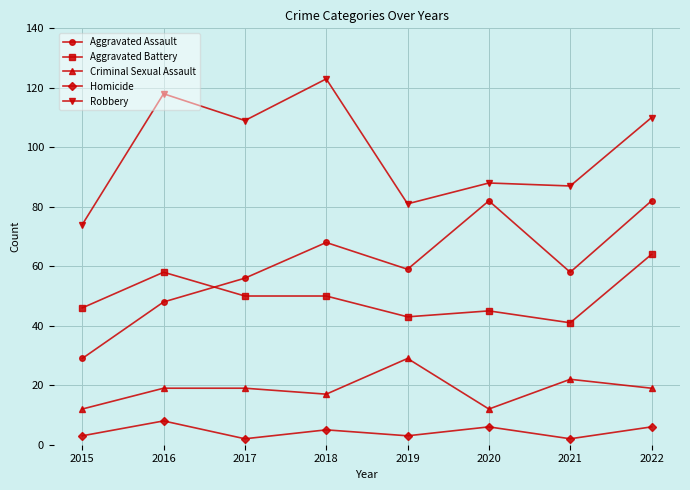

What is the maximum value for Criminal Sexual Assault?

29